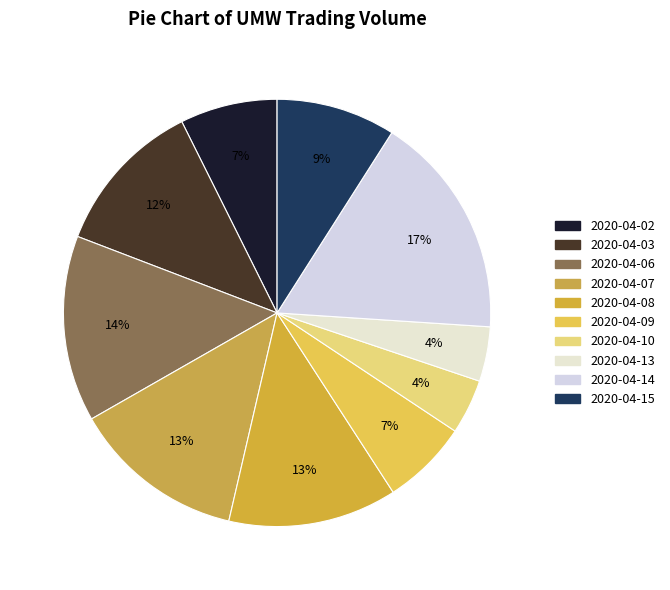

What is the ratio of the value at 2020-04-02 to the value at 2020-04-15?

0.8